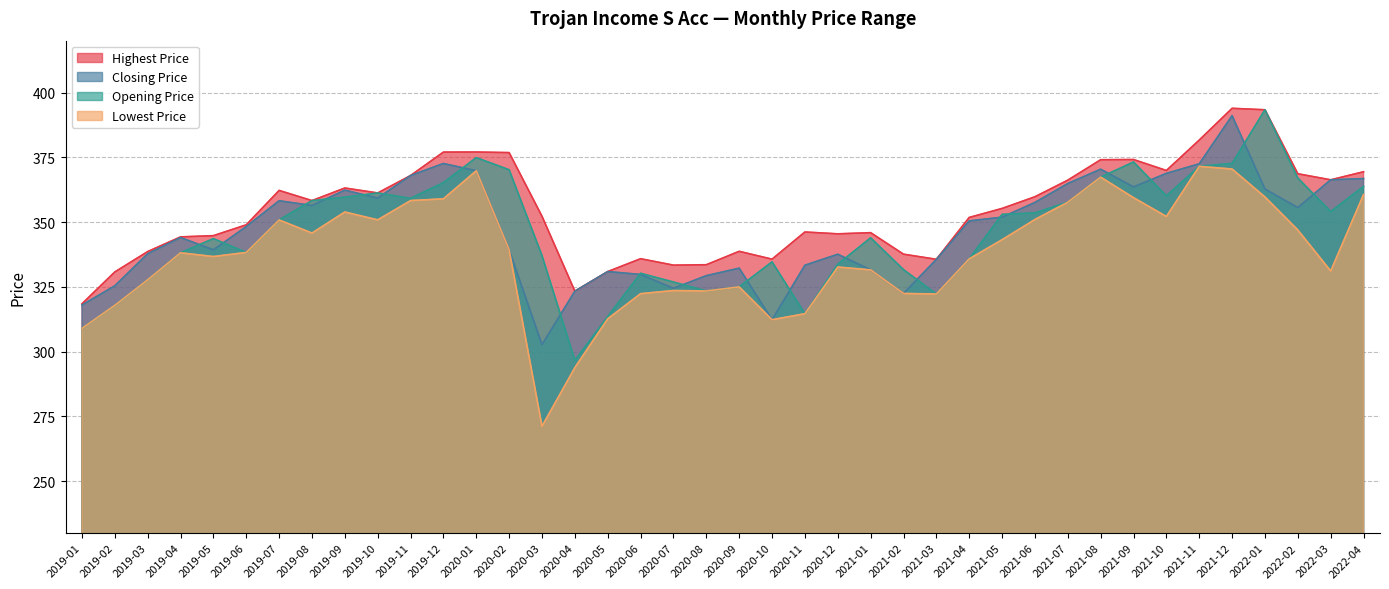

How many distinct data groups are displayed?

4